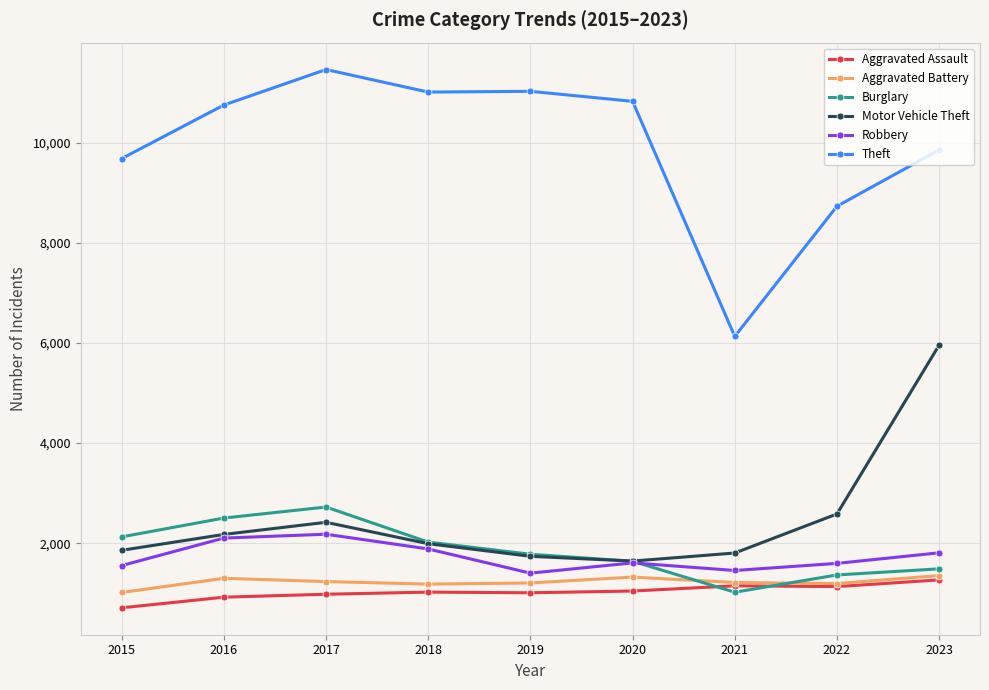

What are all the series names shown in the legend?

Aggravated Assault, Aggravated Battery, Burglary, Motor Vehicle Theft, Robbery, Theft